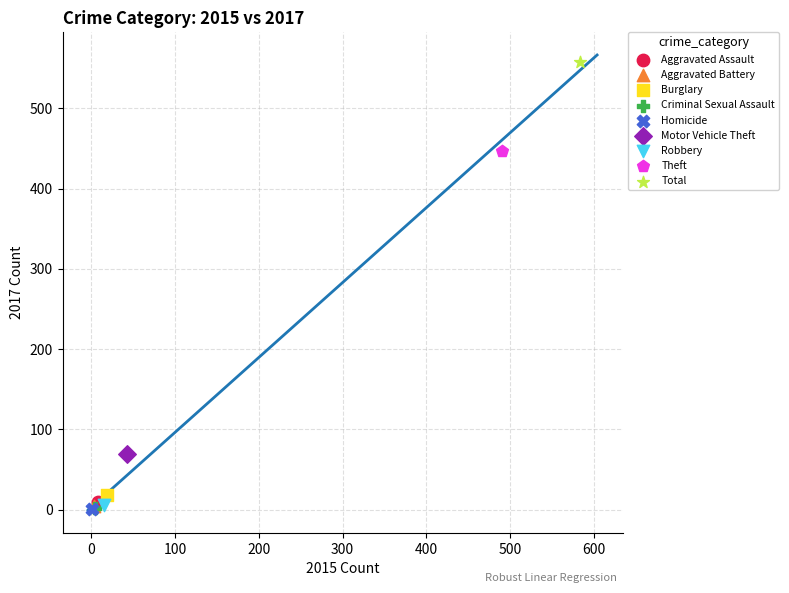

What are all the series names shown in the legend?

Aggravated Assault, Aggravated Battery, Burglary, Criminal Sexual Assault, Homicide, Motor Vehicle Theft, Robbery, Theft, Total